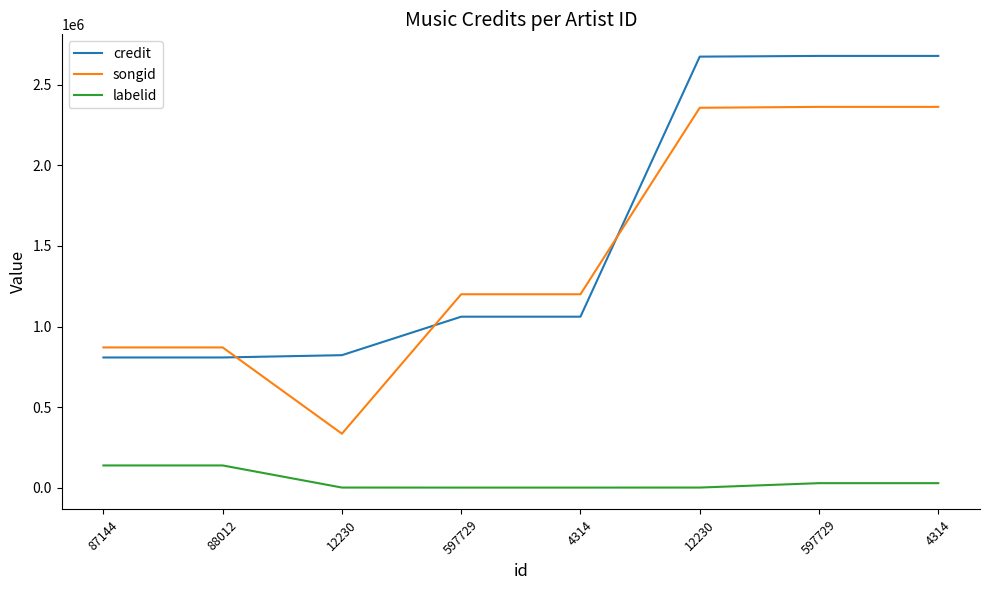

What is the label of the 2nd point from the right?

597729